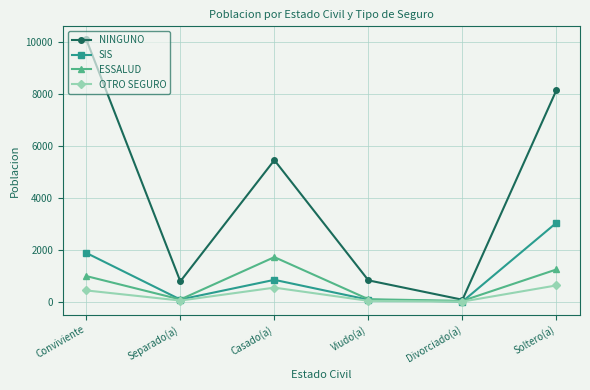

What is the difference between the maximum and minimum values in the ESSALUD series?

1687